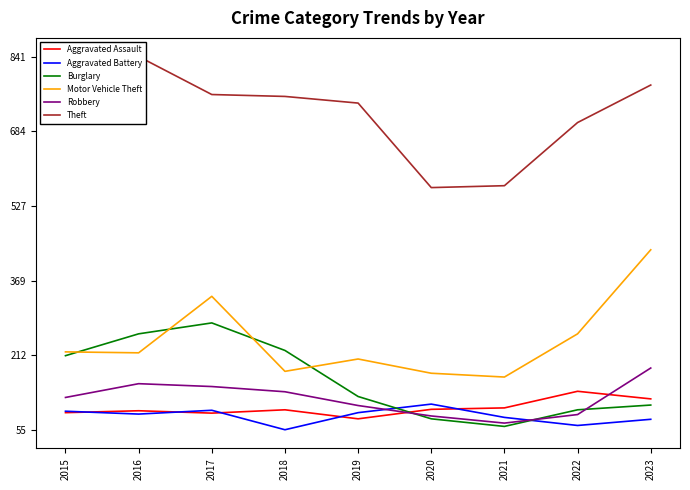

True or false: Aggravated Assault has more than 2 interior local peaks.

True